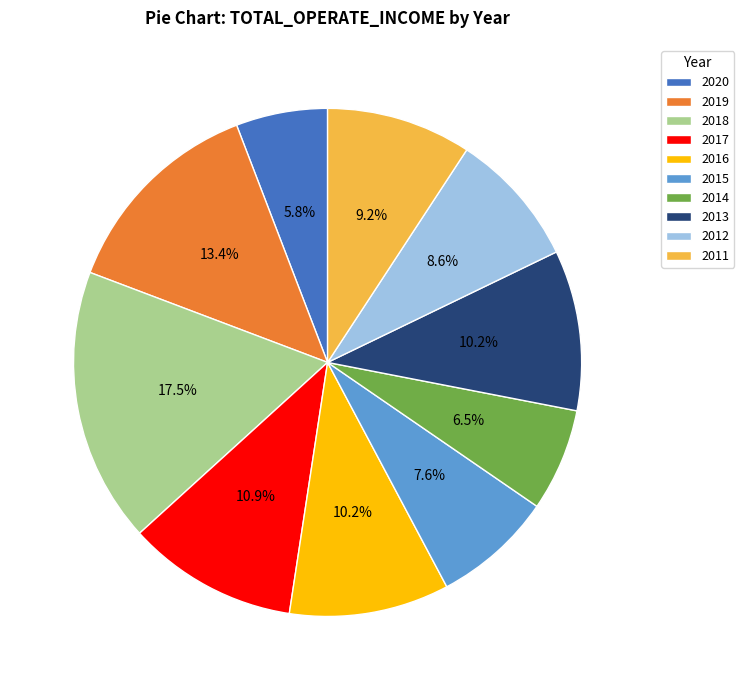

Which has a higher value, 2014 or 2017?

2017